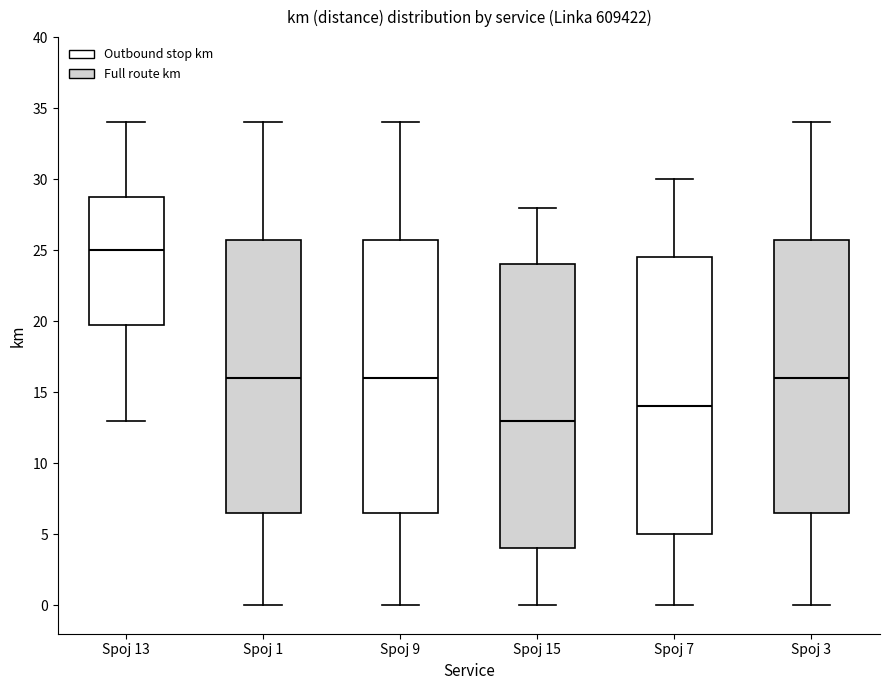

Where does the median line of the box for Spoj 9 sit on the y-axis? The values are not printed on the chart, so give them approximately, as read against the axis.

16.0